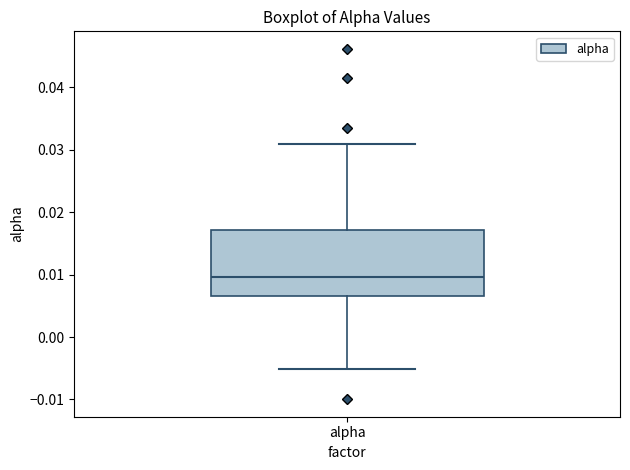

Where does the lower whisker of the box for alpha end on the y-axis? The values are not printed on the chart, so give them approximately, as read against the axis.

-0.005